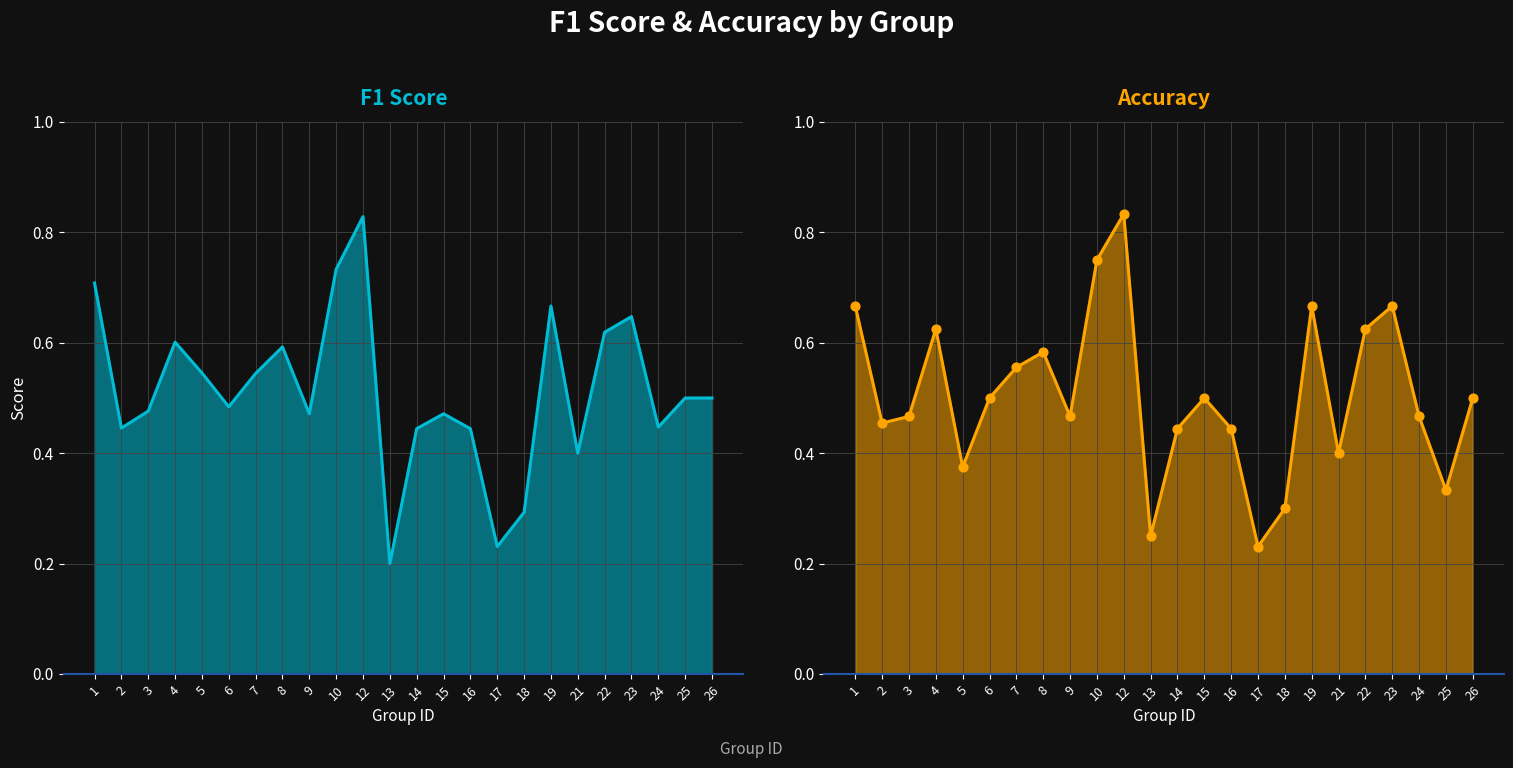

What are all the series names shown in the legend?

f1, accuracy